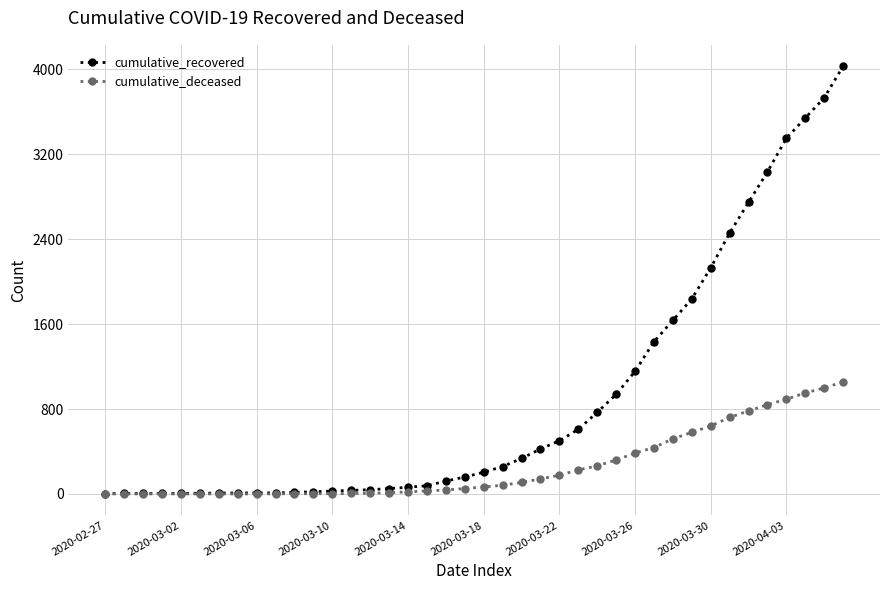

What are all the series names shown in the legend?

cumulative_recovered, cumulative_deceased